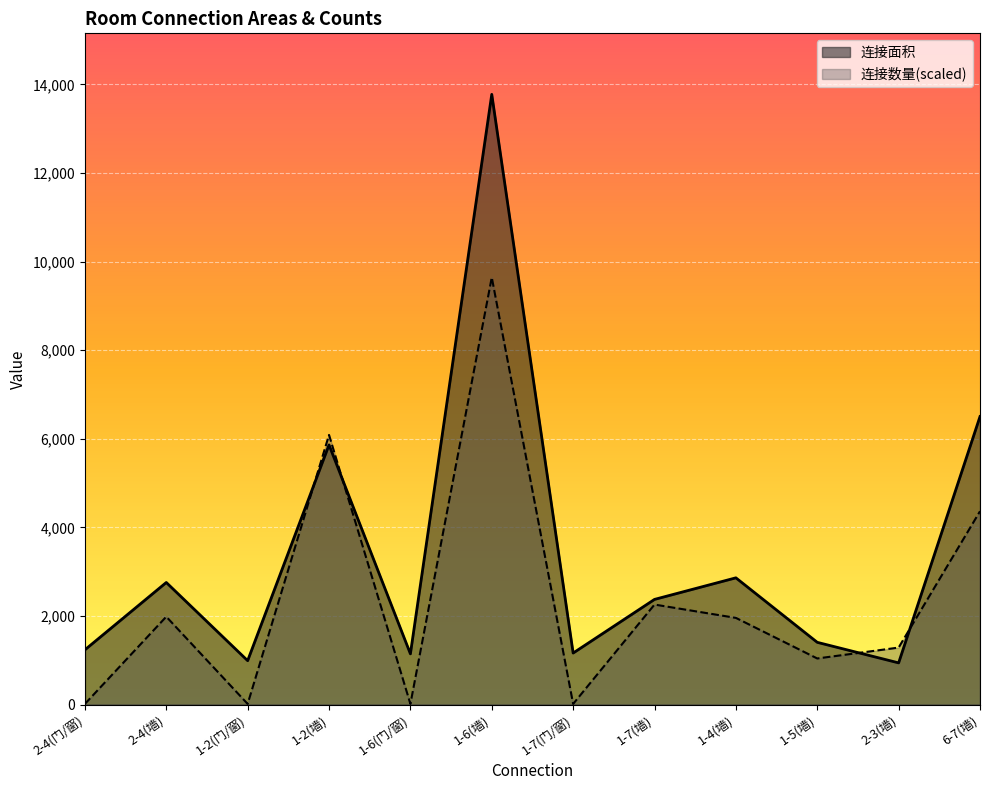

Count the number of data series in this chart.

2